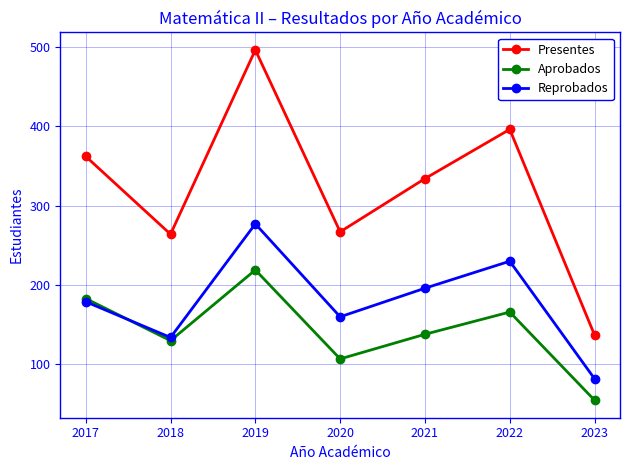

What is the value of the Presentes point at the 2nd from the left?

264